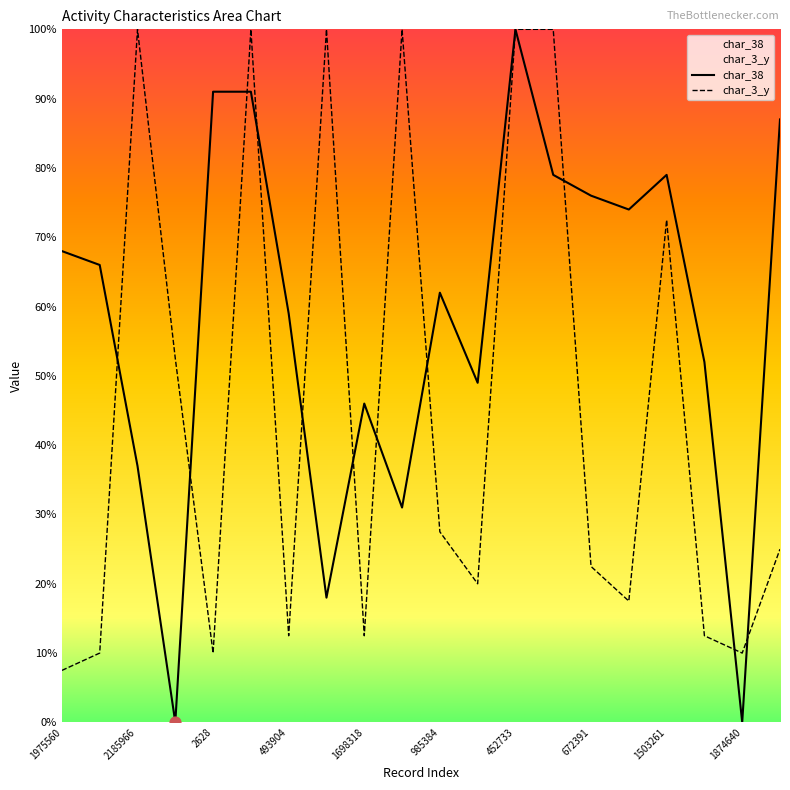

Which series reaches the minimum Y coordinate?

char_38